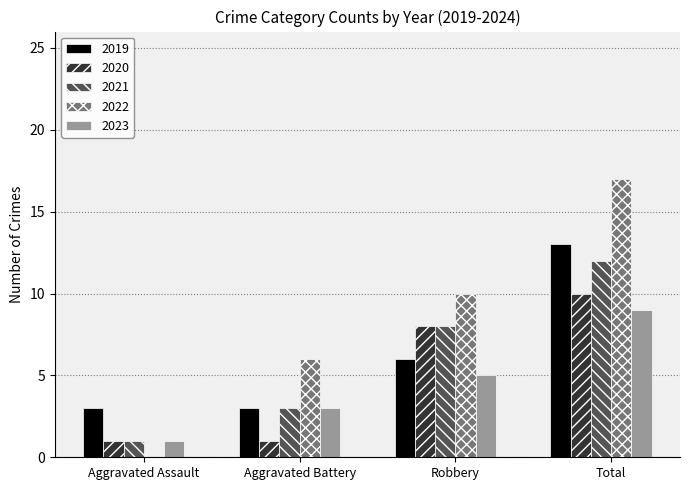

What is the sum of all 2021 values?

24